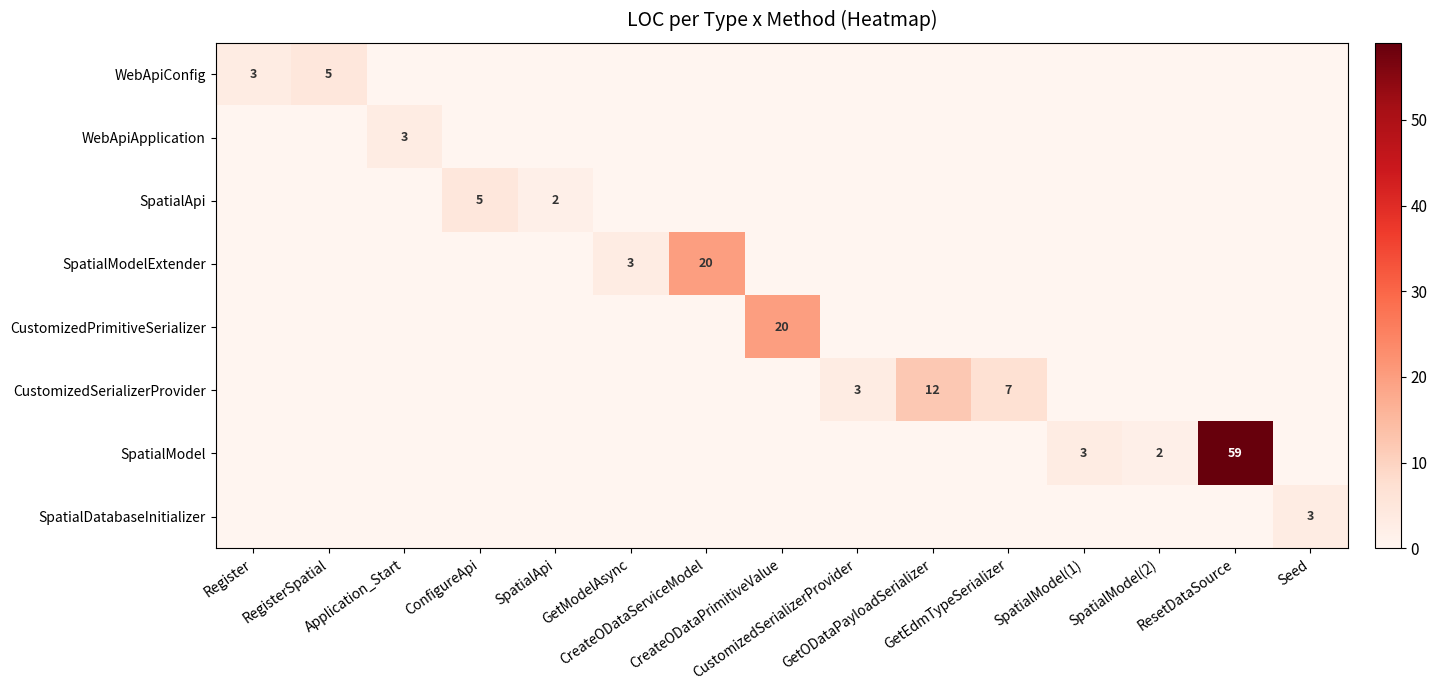

What is the maximum value for SpatialModelExtender?

20